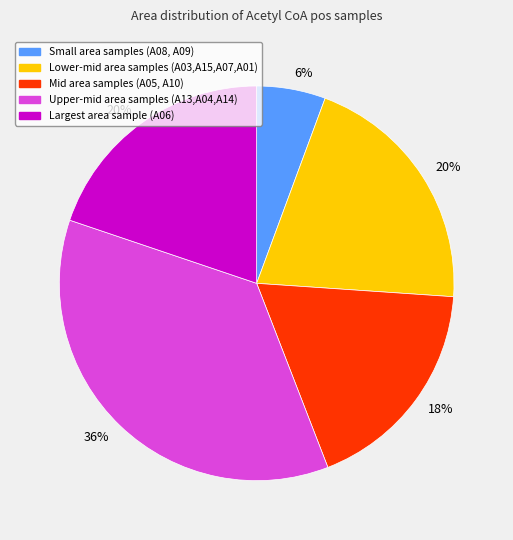

Which category has the smallest portion of the pie?

Small area samples (A08, A09)